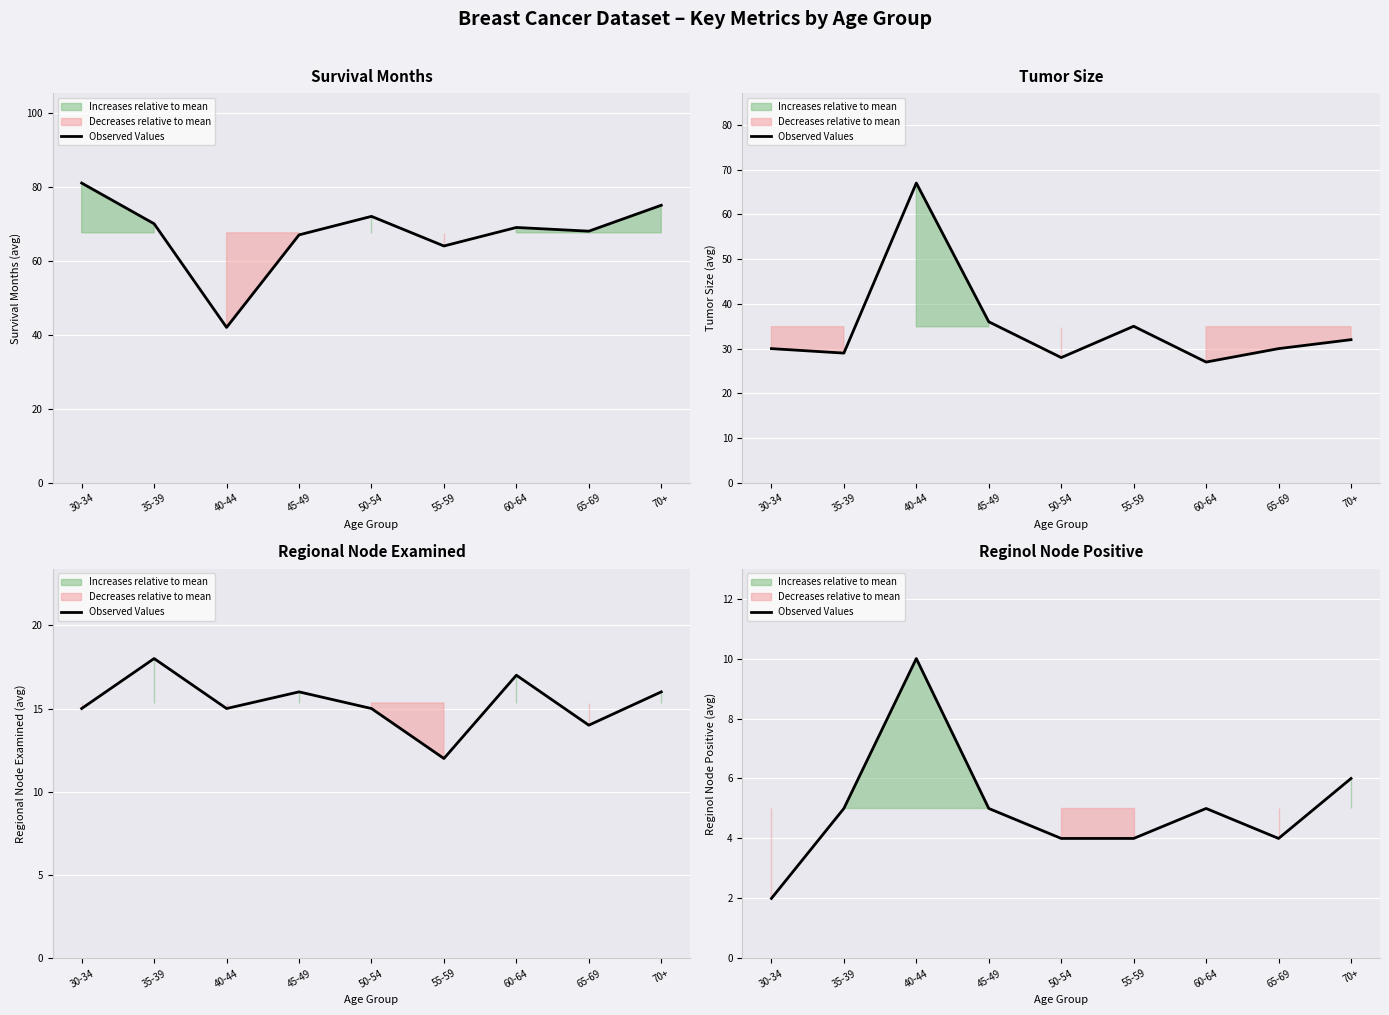

Reading left to right, what are all the values shown in this chart?

30-34=2	35-39=5	40-44=10	45-49=5	50-54=4	55-59=4	60-64=5	65-69=4	70+=6